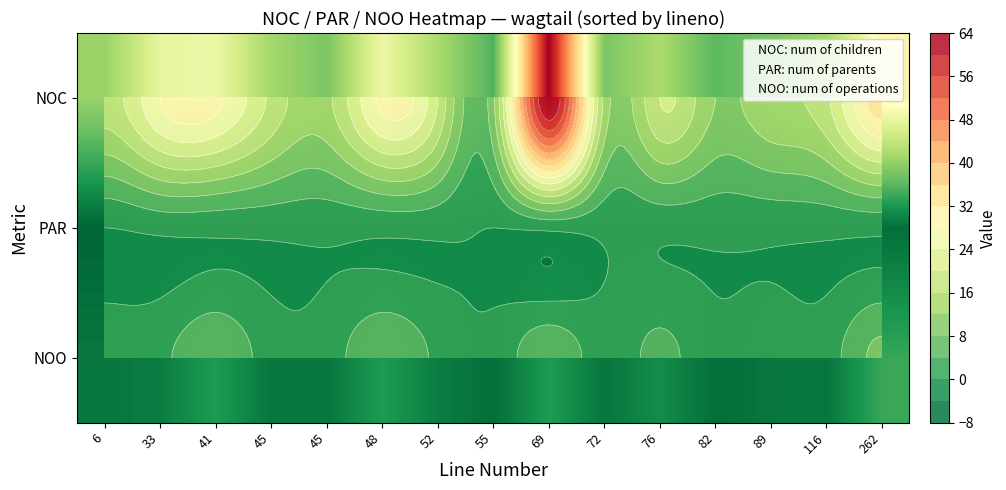

What is the approximate value of NOO at 262?

9